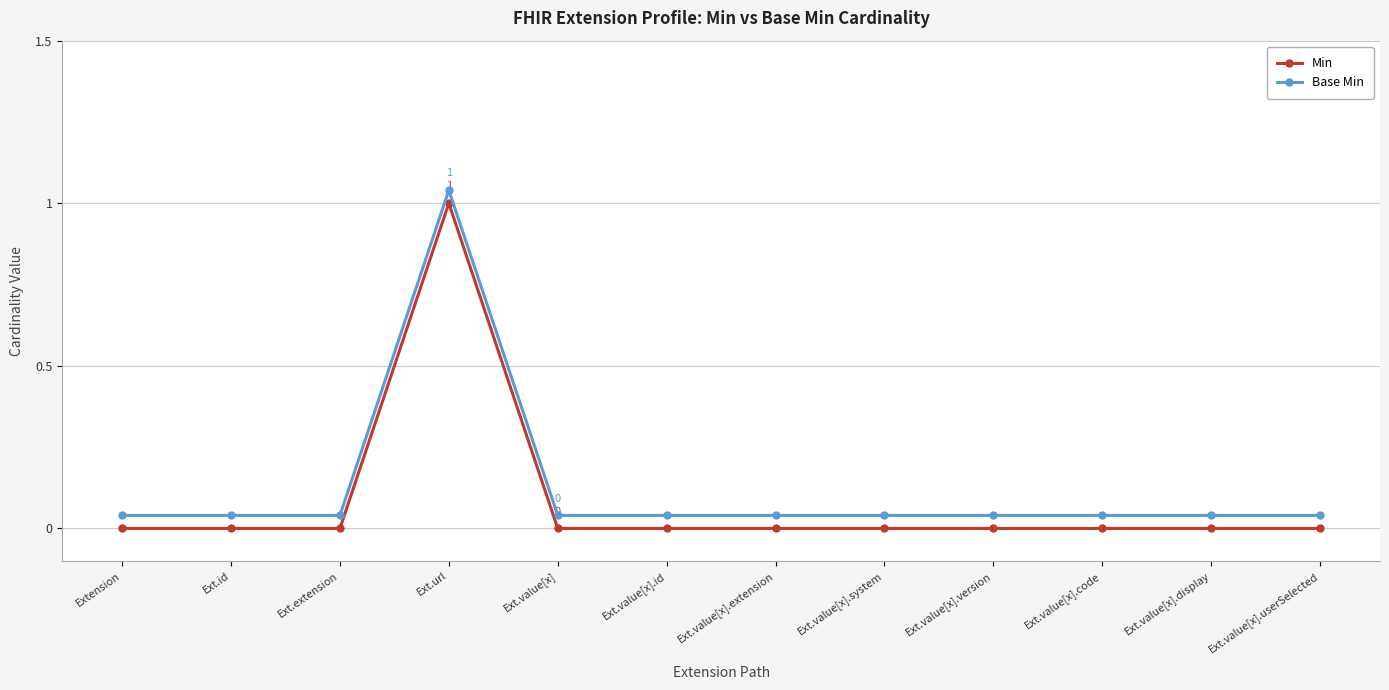

What is the label of the 4th point from the right?

Ext.value[x].version